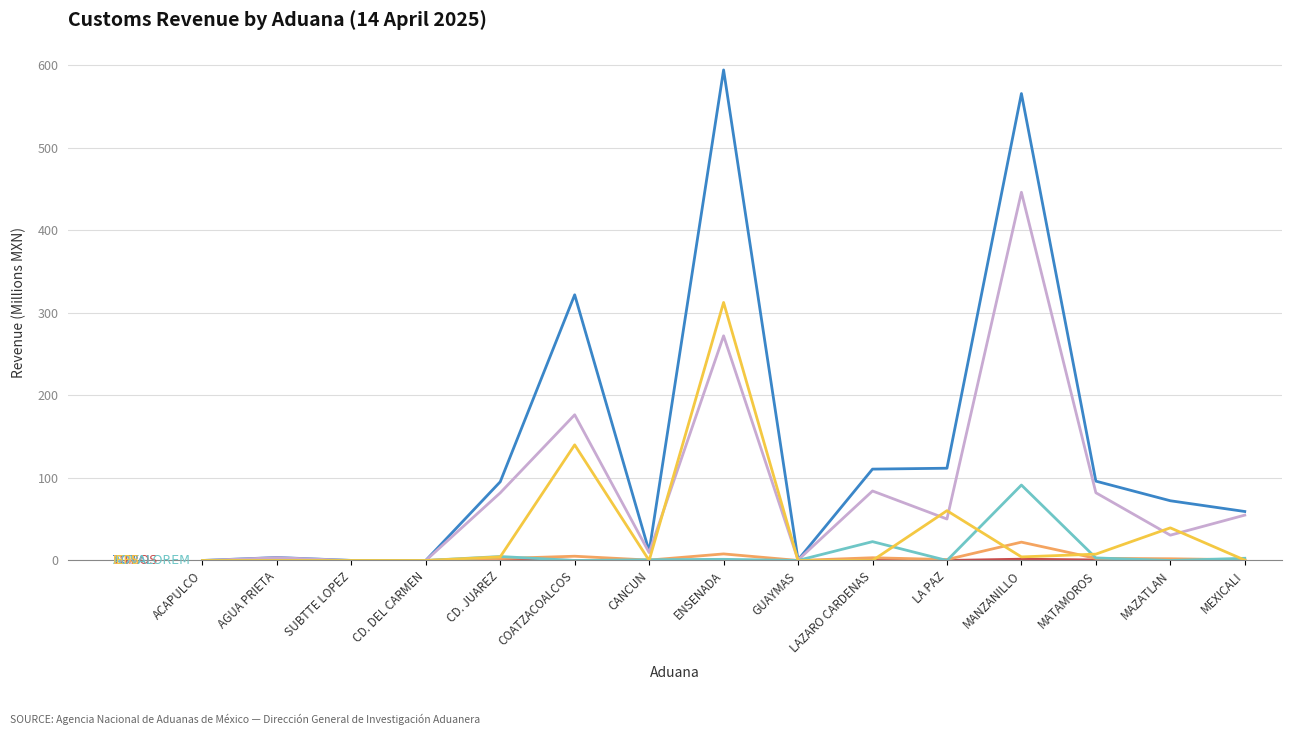

What is the maximum value shown in the chart?

594.4